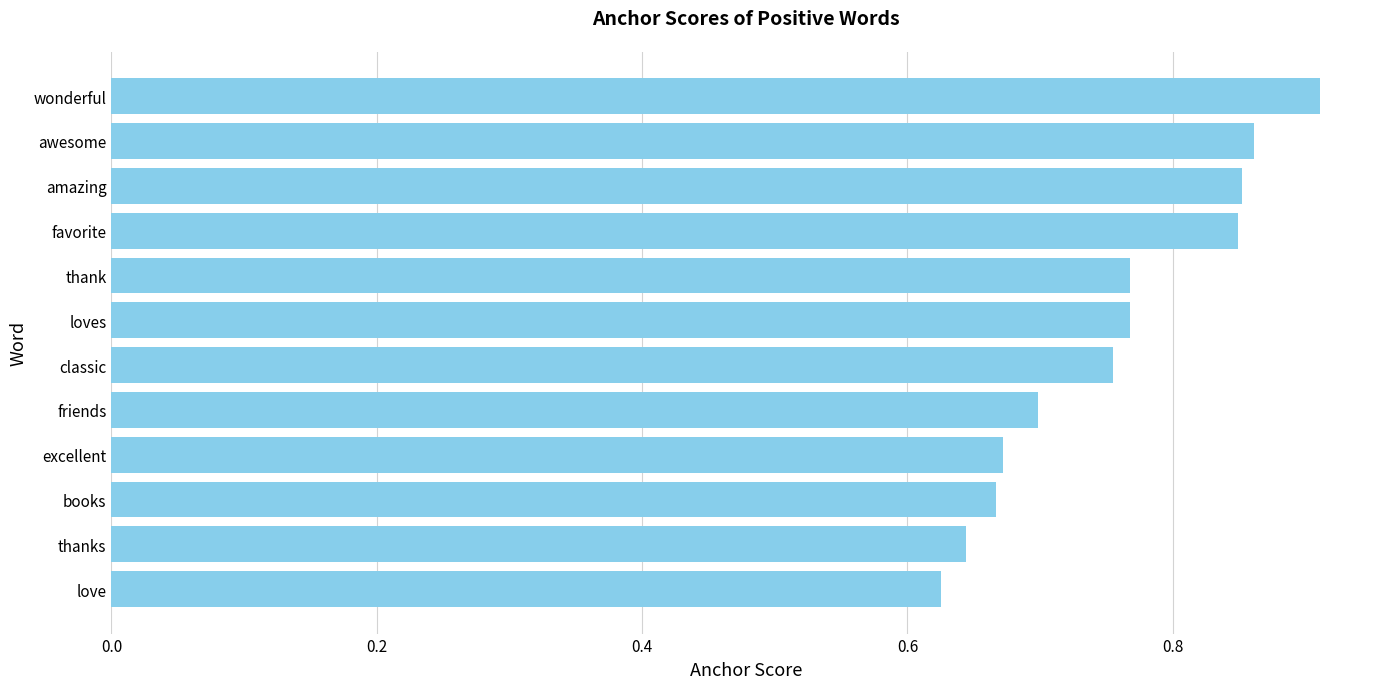

Which label corresponds to the largest value in the chart?

wonderful